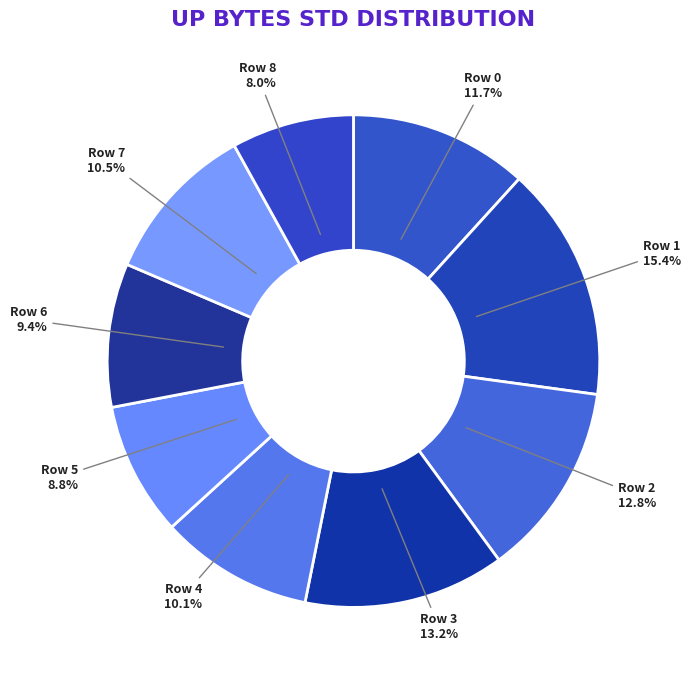

Is it true that Row 2 is 7% of the pie?

False